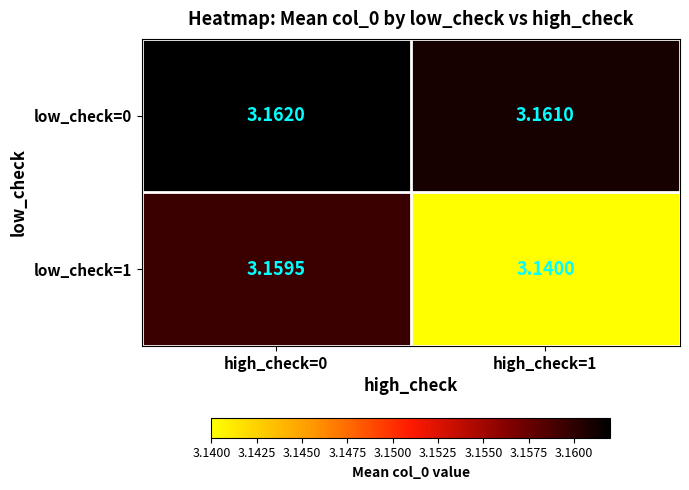

Which series has the largest range (max minus min)?

low_check=1